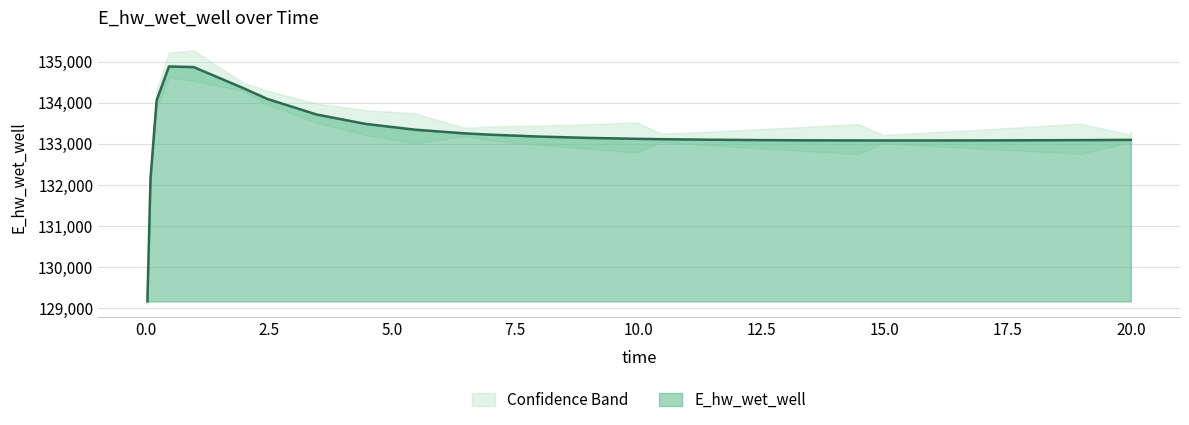

Rank the categories by value from lowest to highest.

0.03125, 0.09375, 14.96875, 15.96875, 14.46875, 16.96875, 13.46875, 17.96875, 18.96875, 12.46875, 19.96875, 20.0, 11.46875, 10.46875, 9.96875, 8.96875, 7.96875, 6.96875, 6.46875, 5.46875, 4.46875, 3.46875, 0.21875, 2.46875, 1.96875, 0.96875, 0.46875